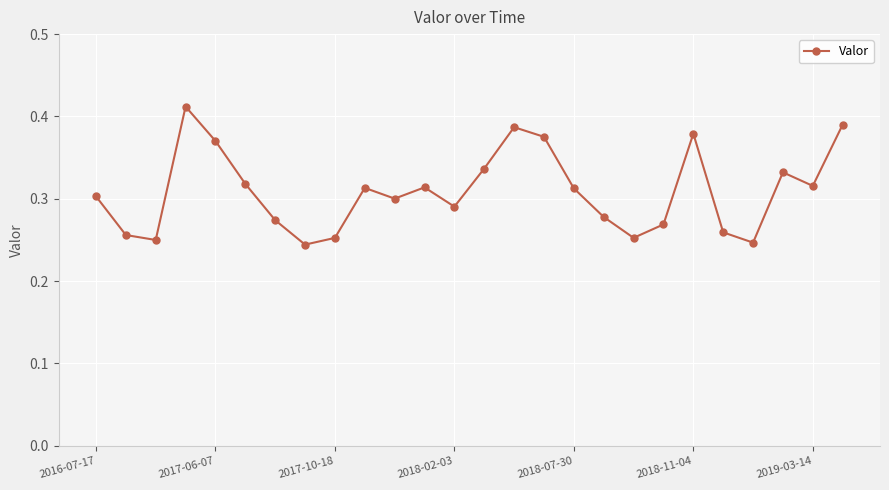

True or false: the data has more than 1 interior local peaks.

True